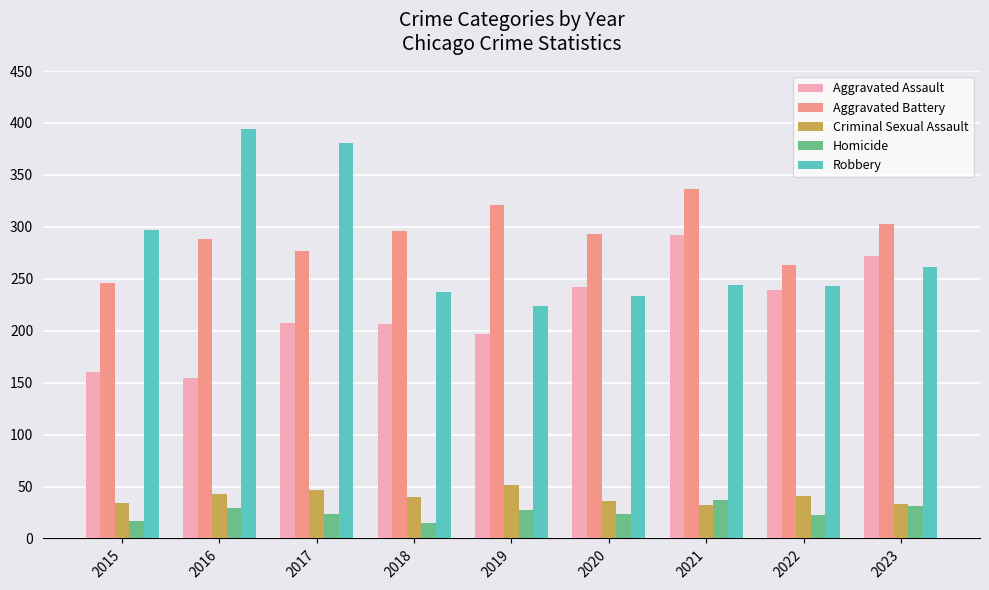

True or false: Aggravated Assault has a value of 272 at 2023.

True